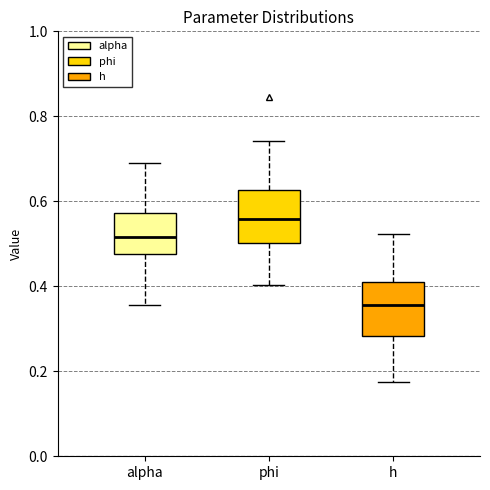

Reading left to right, read every box against the y-axis: the position of its median line, the range the box covers, and the ends of its whiskers. The values are not printed on the chart, so give them approximately, as read against the axis.

alpha: median 0.52, box 0.48 to 0.58, whiskers 0.36 to 0.68
phi: median 0.56, box 0.50 to 0.62, whiskers 0.40 to 0.74
h: median 0.36, box 0.28 to 0.40, whiskers 0.18 to 0.52